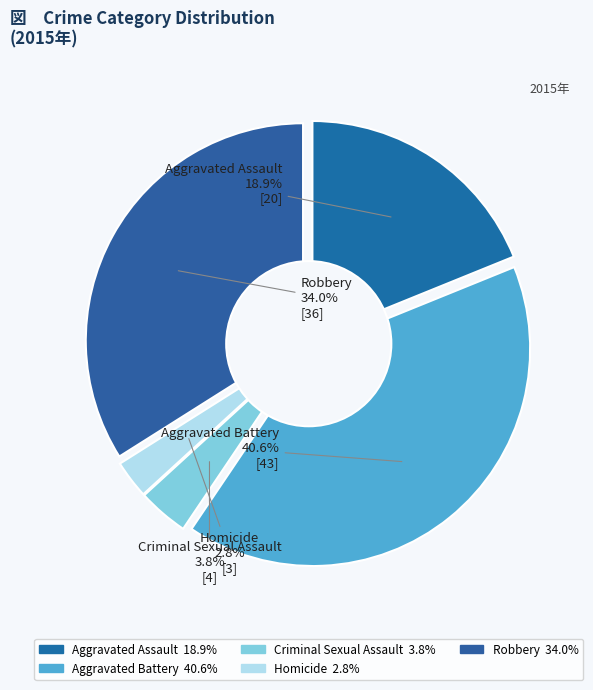

Which slice is the largest?

Aggravated Battery